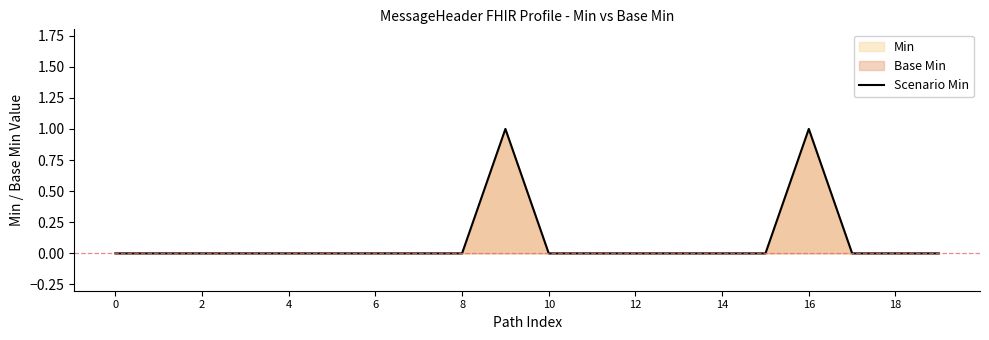

True or false: the data shows 0 at 12.

True